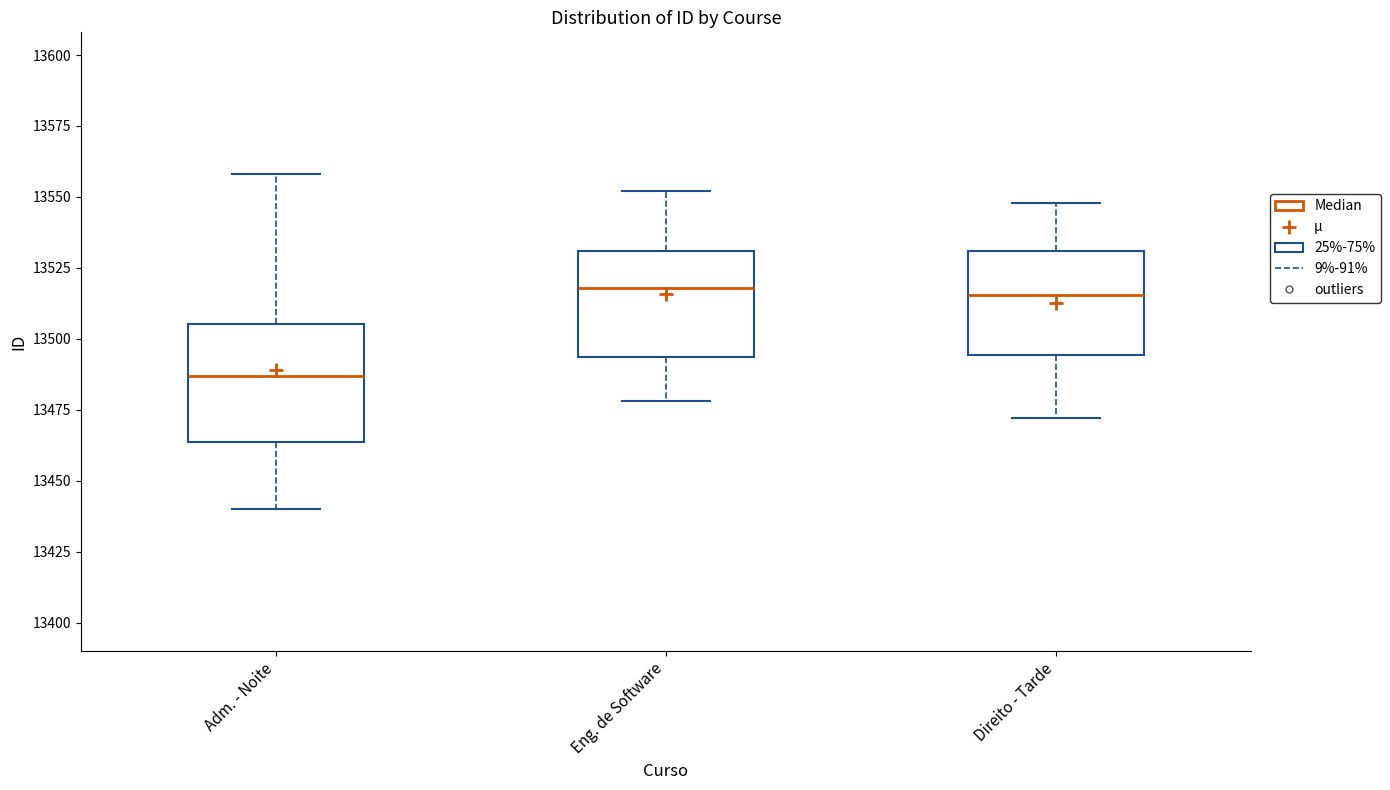

Reading left to right, transcribe this box plot: for each box, give where its median line is, the range the box spans, and where its two whiskers end, as read against the y-axis. The values are not printed on the chart, so give them approximately, as read against the axis.

Adm. - Noite: median 13485, box 13465 to 13505, whiskers 13440 to 13560
Eng. de Software: median 13520, box 13495 to 13530, whiskers 13480 to 13550
Direito - Tarde: median 13515, box 13495 to 13530, whiskers 13470 to 13550